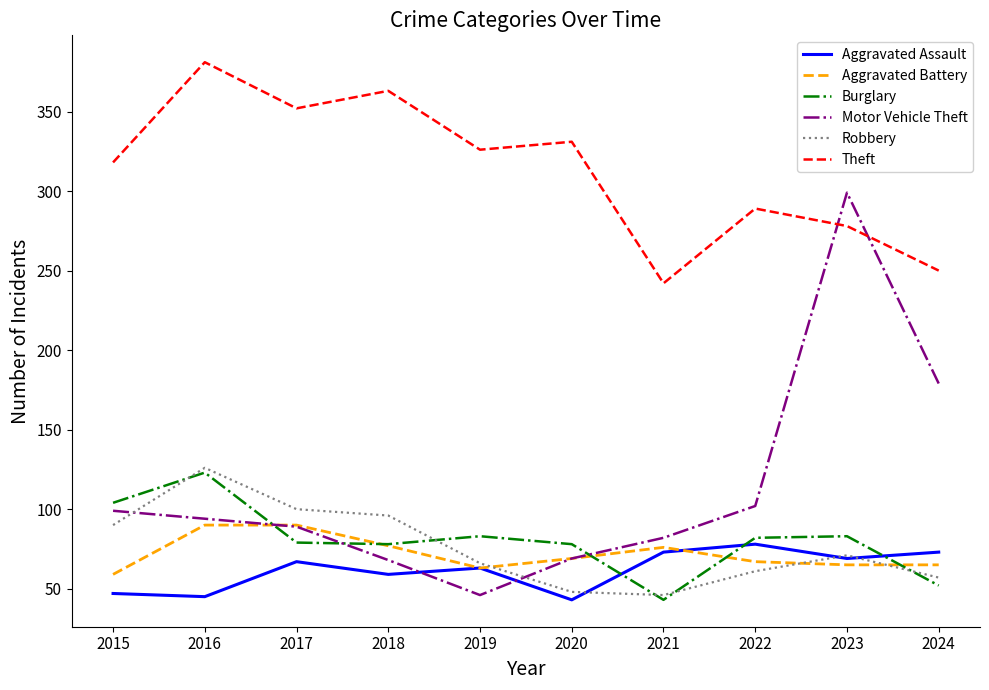

What is the maximum value shown in the chart?

381